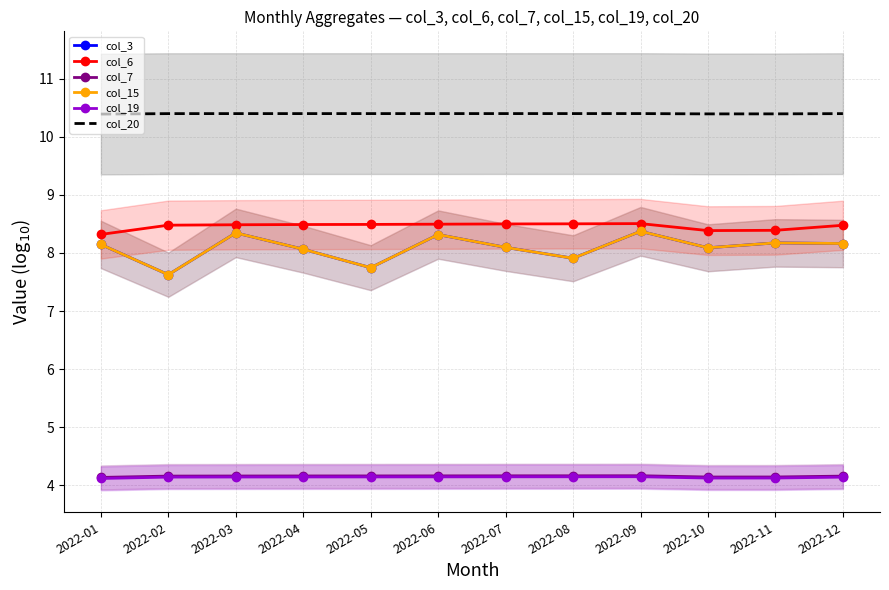

Reading left to right, transcribe all the data shown in this chart.

col_3: 8.1	7.6	8.3	8.1	7.7	8.3	8.1	7.9	8.4	8.1	8.2	8.2
col_6: 8.3	8.5	8.5	8.5	8.5	8.5	8.5	8.5	8.5	8.4	8.4	8.5
col_7: 4.1	4.2	4.2	4.2	4.2	4.2	4.2	4.2	4.2	4.1	4.1	4.2
col_15: 8.1	7.6	8.3	8.1	7.7	8.3	8.1	7.9	8.4	8.1	8.2	8.2
col_19: 4.1	4.1	4.1	4.1	4.1	4.1	4.1	4.1	4.1	4.1	4.1	4.1
col_20: 10.4	10.4	10.4	10.4	10.4	10.4	10.4	10.4	10.4	10.4	10.4	10.4